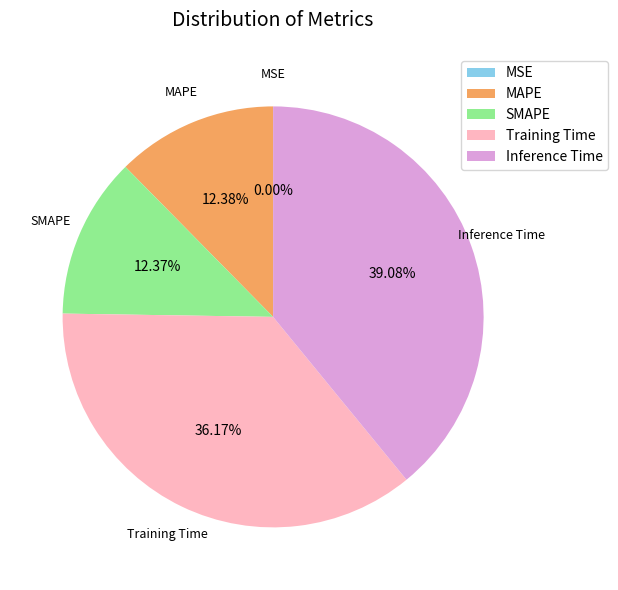

Is there a majority slice in this chart?

No